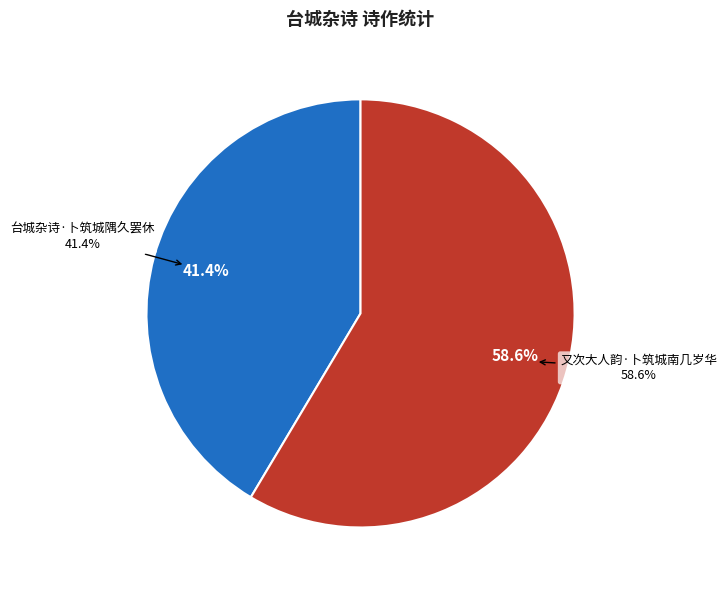

How many segments does this pie chart have?

2